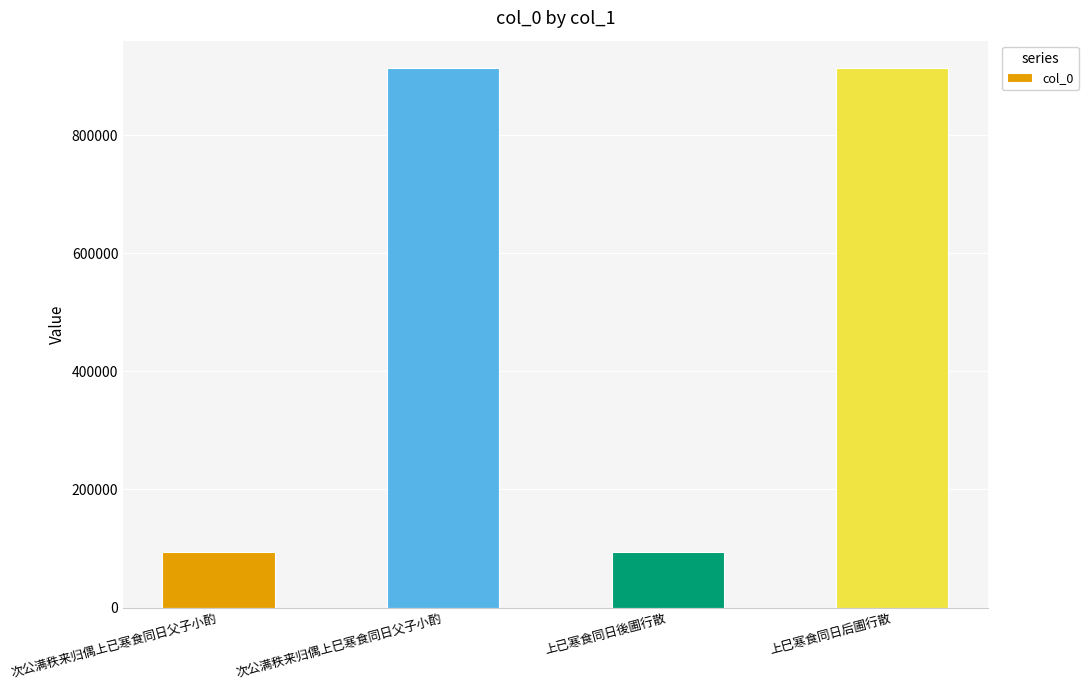

What is the difference between the values at 上巳寒食同日后圃行散 and 次公满秩来归偶上巳寒食同日父子小酌?

197